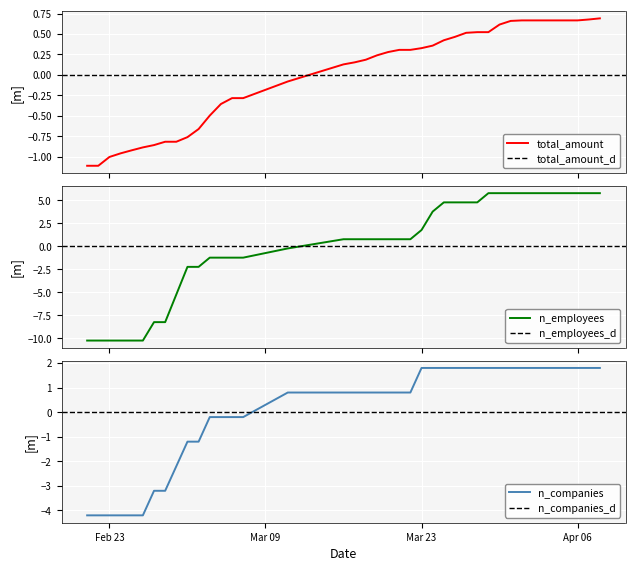

What is the highest value of the n_employees series?

5.8